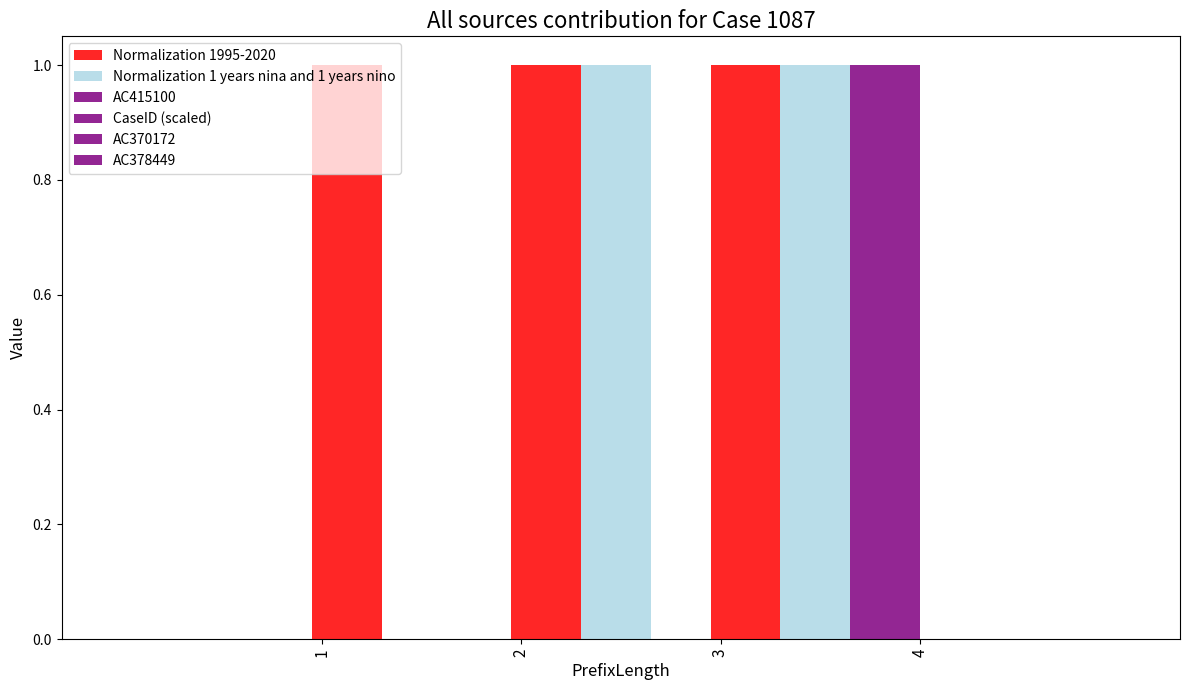

Reading left to right, extract all data points from this chart.

Normalization 1995-2020: 0.0	1.0	1.0	1.0
Normalization 1 years nina and 1 years nino: 0.0	0.0	1.0	1.0
AC415100: 0.0	0.0	0.0	1.0
CaseID (scaled): 0.0	0.0	0.0	0.0
AC370172: 0.0	0.0	0.0	0.0
AC378449: 0.0	0.0	0.0	0.0